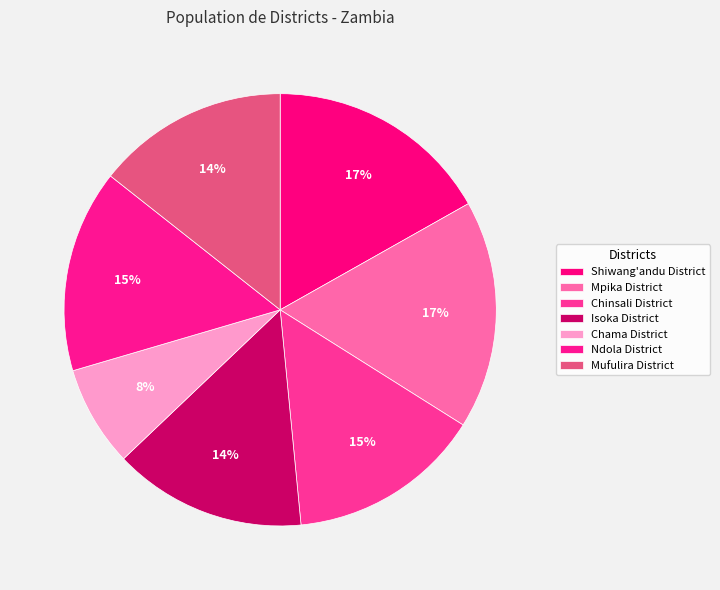

To the nearest percent, what portion does Mufulira District represent?

14%